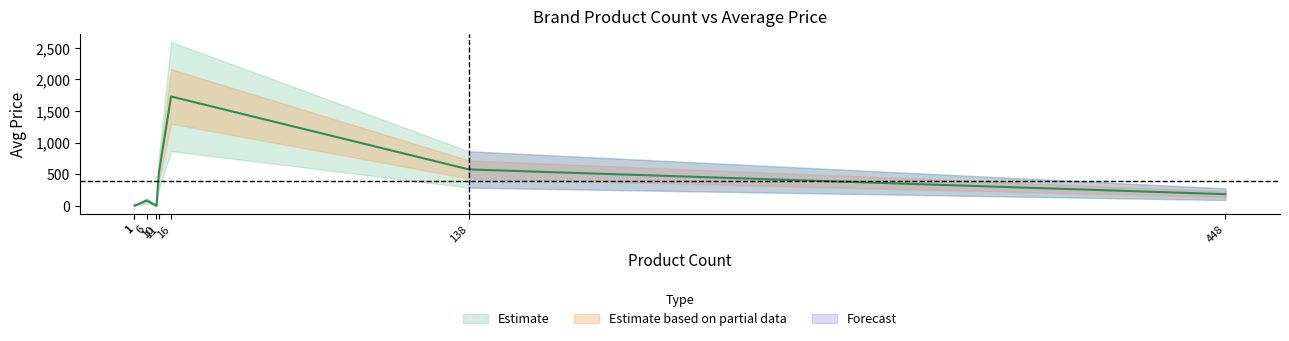

What is the smallest value displayed?

0.1